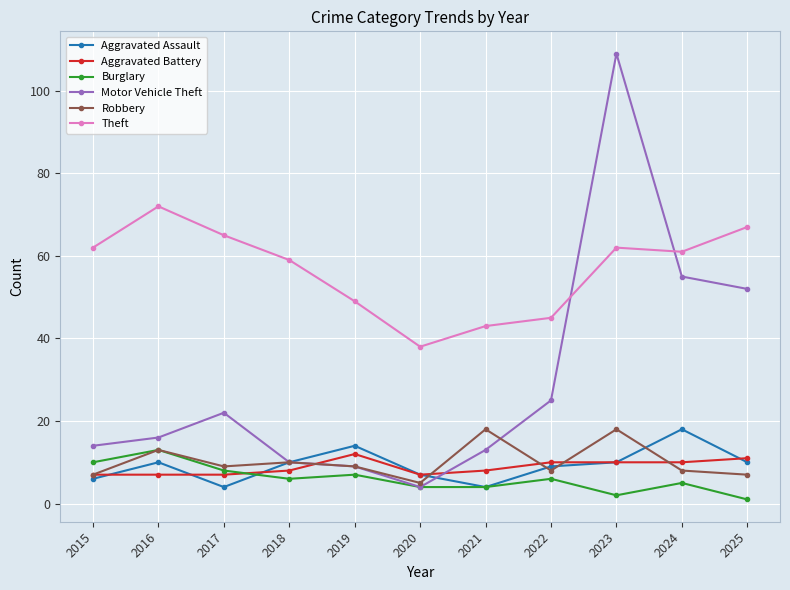

What is the maximum value shown in the chart?

109